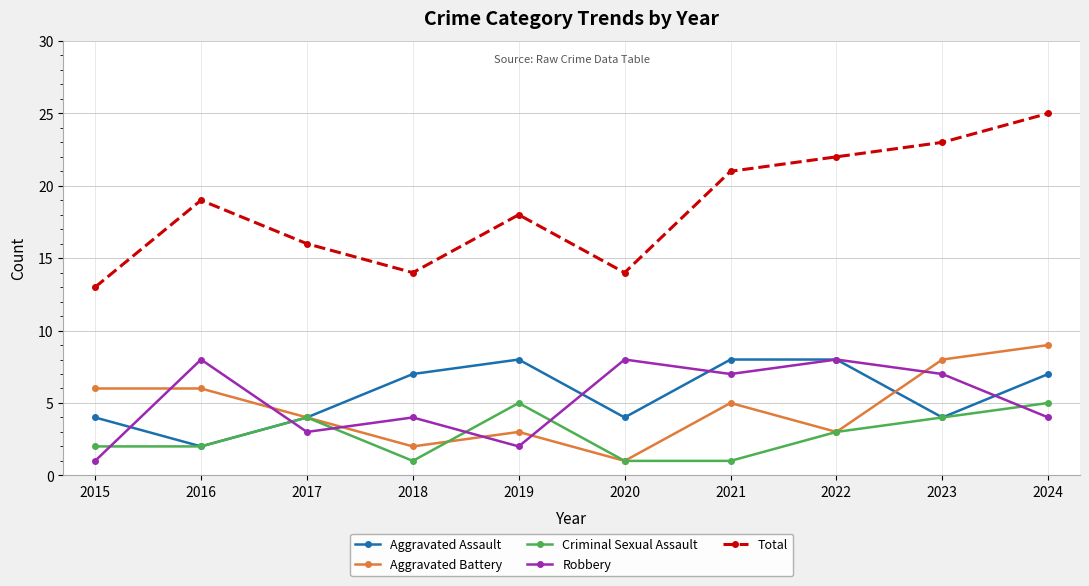

Reading left to right, list all the values displayed in this chart.

Aggravated Assault: 2015=4	2016=2	2017=4	2018=7	2019=8	2020=4	2021=8	2022=8	2023=4	2024=7
Aggravated Battery: 2015=6	2016=6	2017=4	2018=2	2019=3	2020=1	2021=5	2022=3	2023=8	2024=9
Criminal Sexual Assault: 2015=2	2016=2	2017=4	2018=1	2019=5	2020=1	2021=1	2022=3	2023=4	2024=5
Robbery: 2015=1	2016=8	2017=3	2018=4	2019=2	2020=8	2021=7	2022=8	2023=7	2024=4
Total: 2015=13	2016=19	2017=16	2018=14	2019=18	2020=14	2021=21	2022=22	2023=23	2024=25